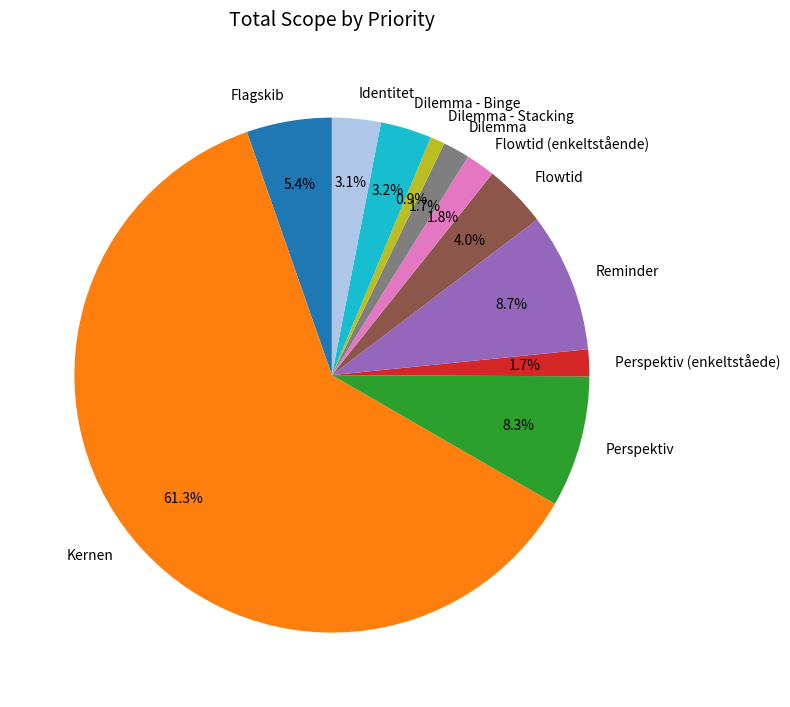

To the nearest percent, what is the combined percentage of Flowtid and Dilemma - Binge?

7%